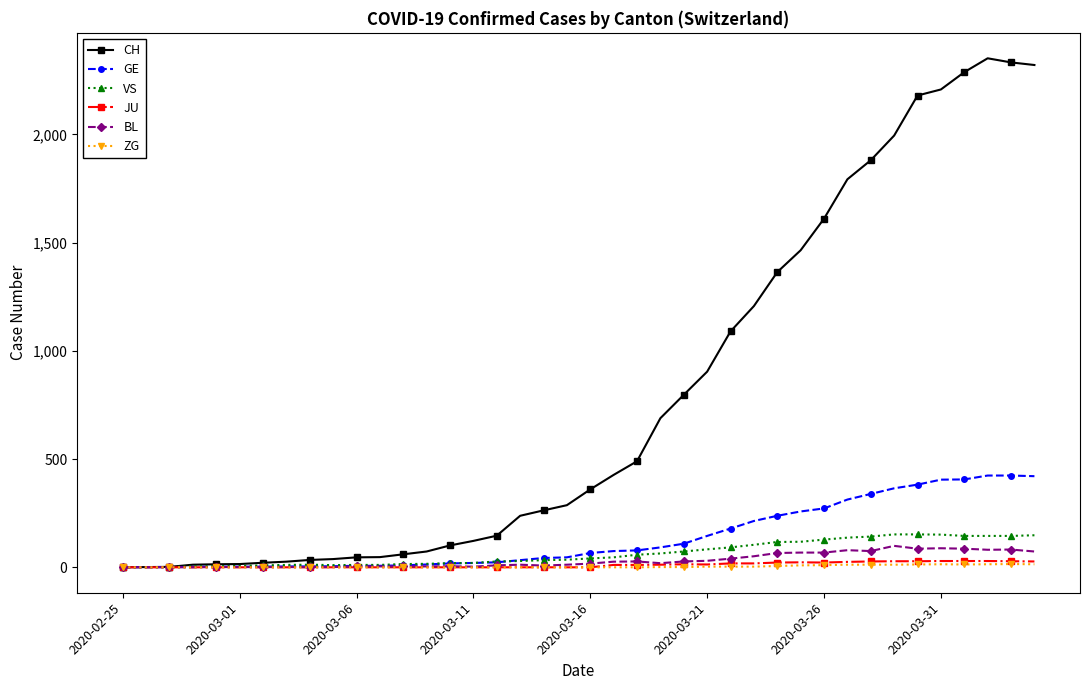

Which series has the largest range (max minus min)?

CH